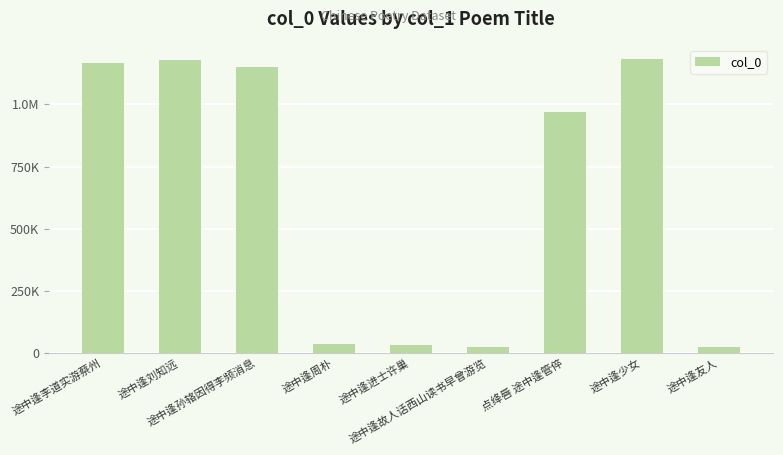

What is the sum of all values?

5763991